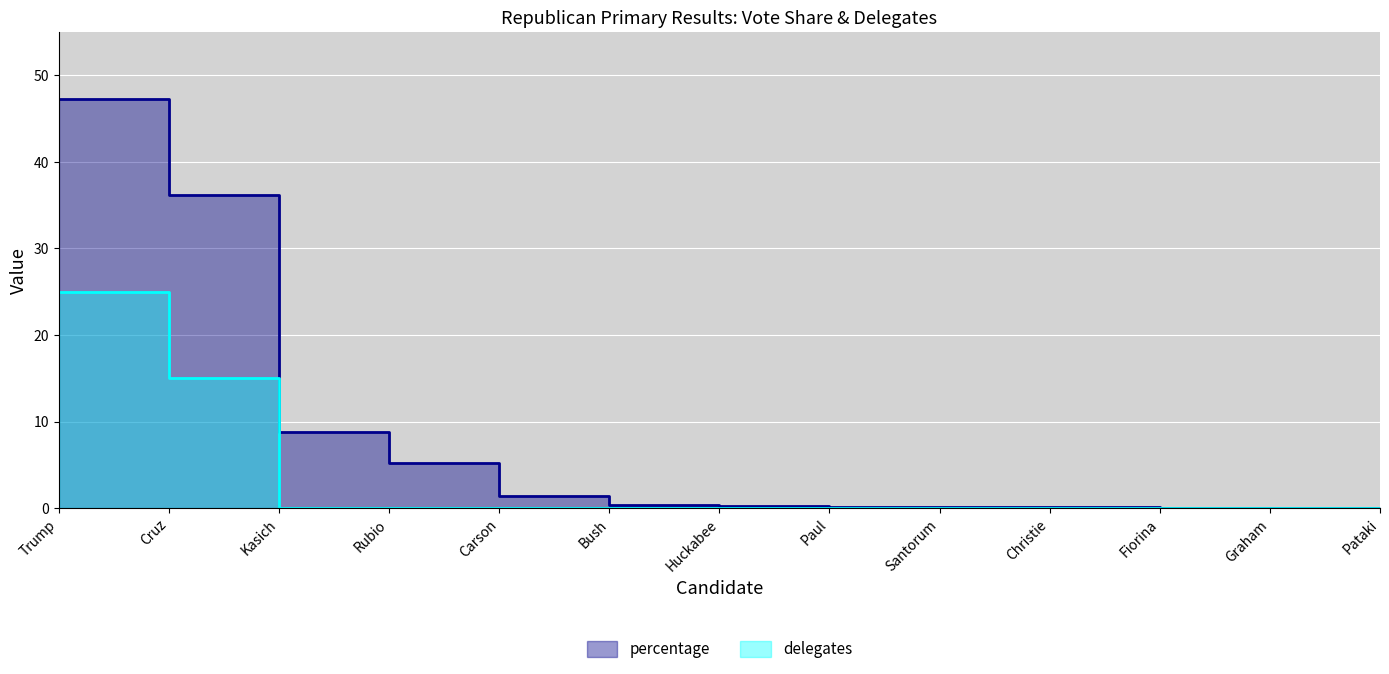

Rank the series at Christie from highest to lowest value.

percentage, delegates